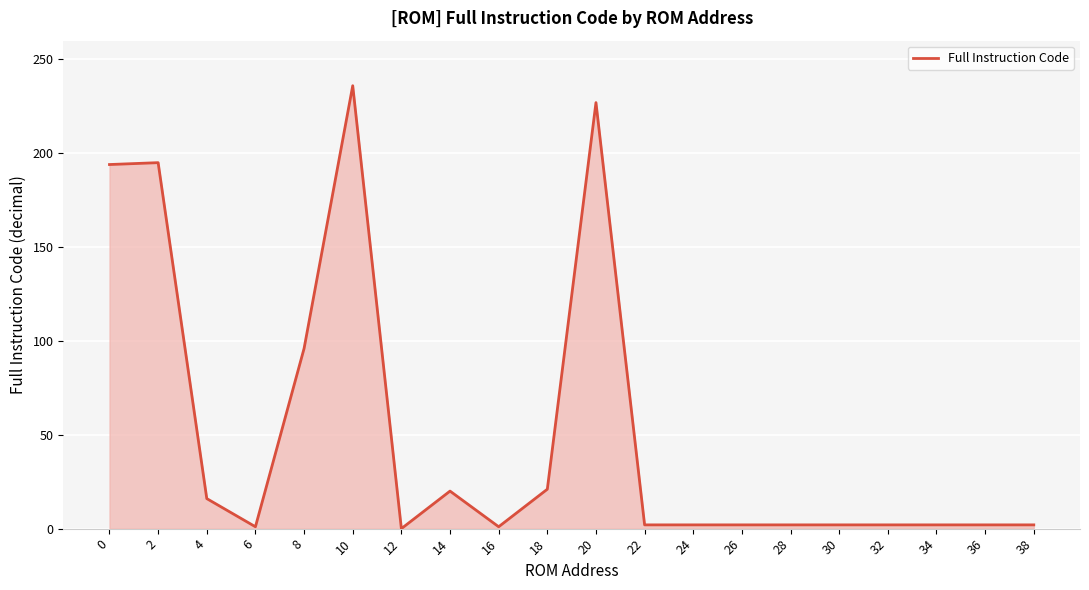

What is the difference between the maximum and minimum values?

236